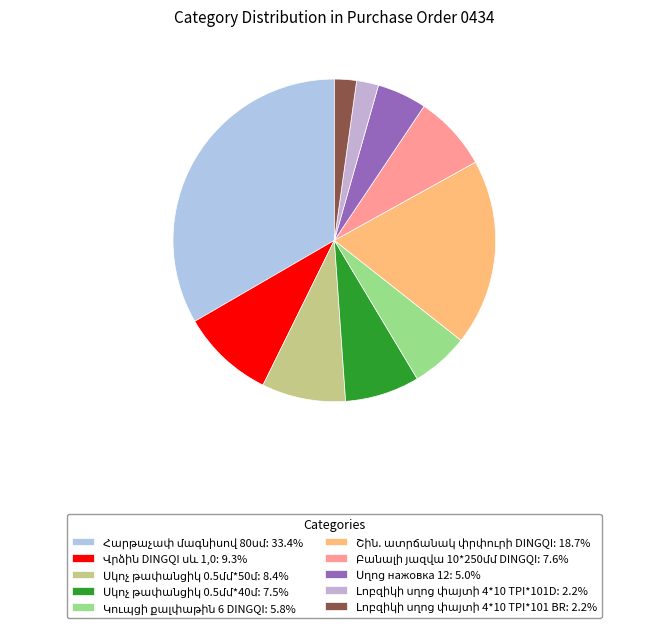

Approximately how many times larger is the value at Կուպցի քալփաթին 6 DINGQI compared to Սկոչ թափանցիկ 0.5մմ*50մ?

0.7